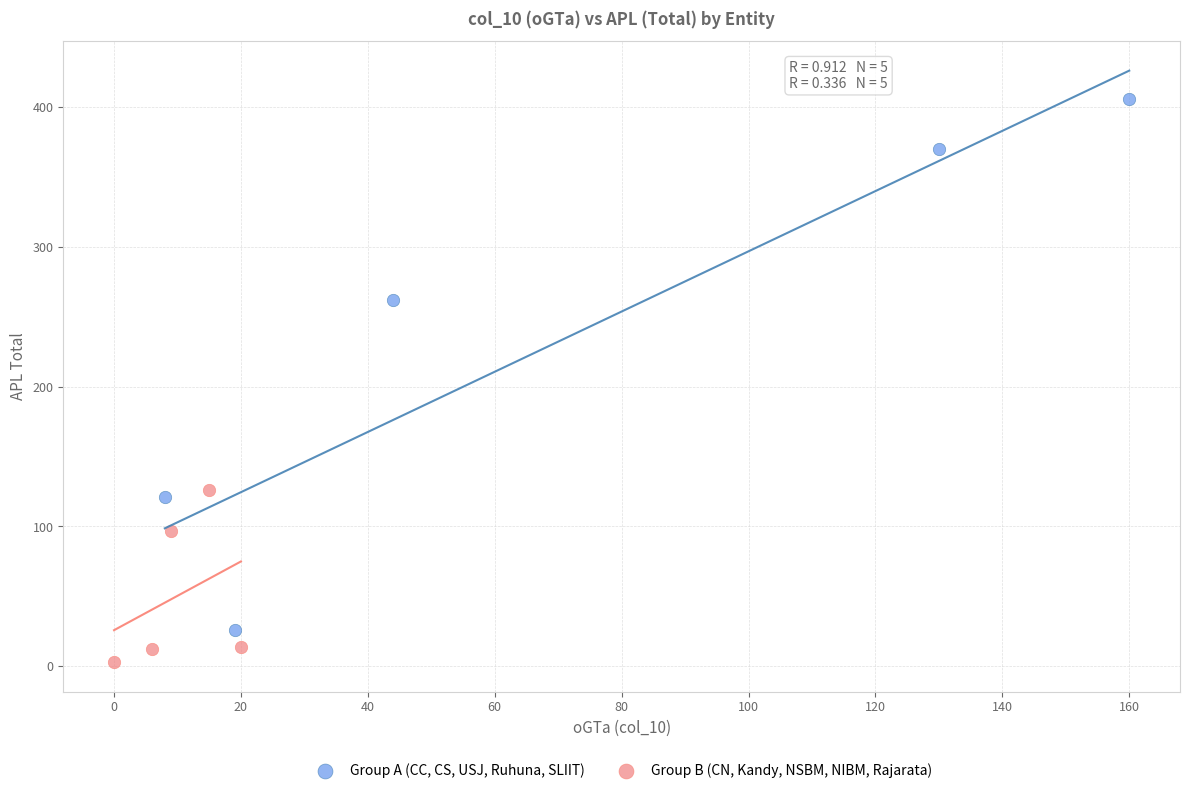

Which series reaches the maximum Y coordinate?

Group A (CC, CS, USJ, Ruhuna, SLIIT)